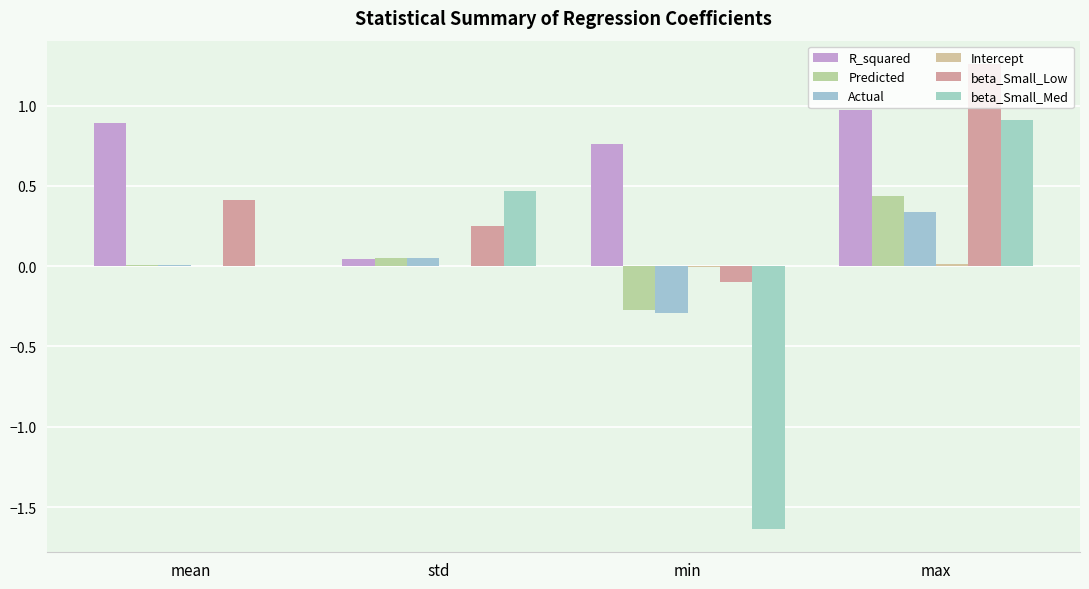

How many categories are shown in the chart?

4